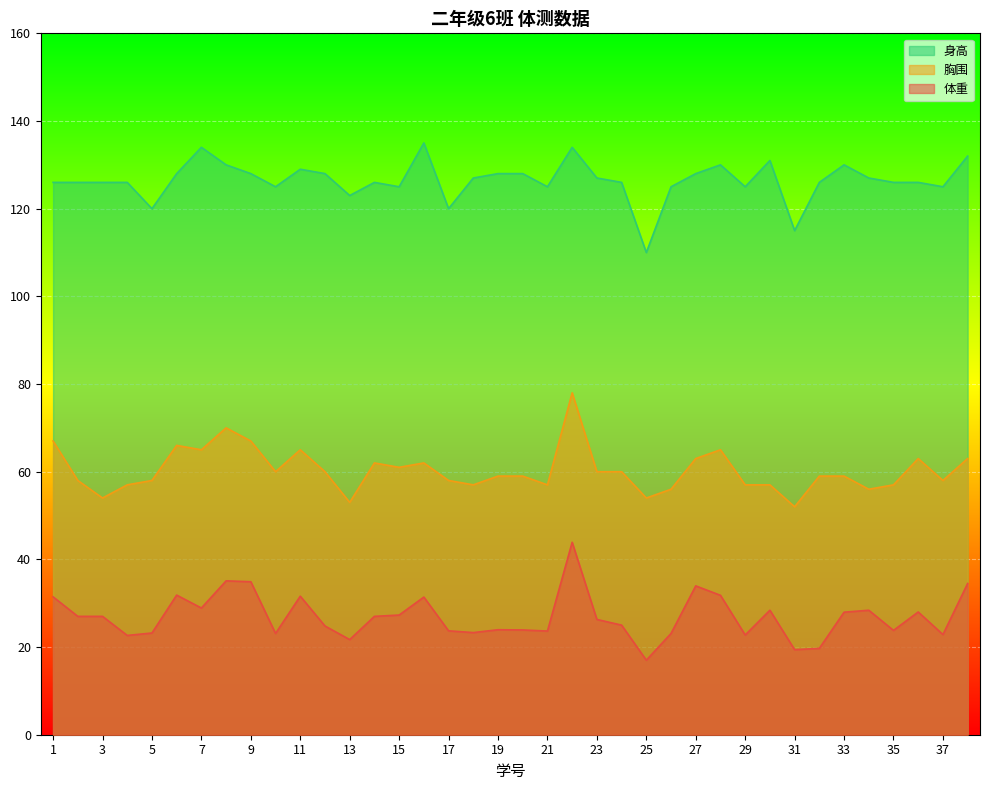

At which label does 体重 reach its peak?

22